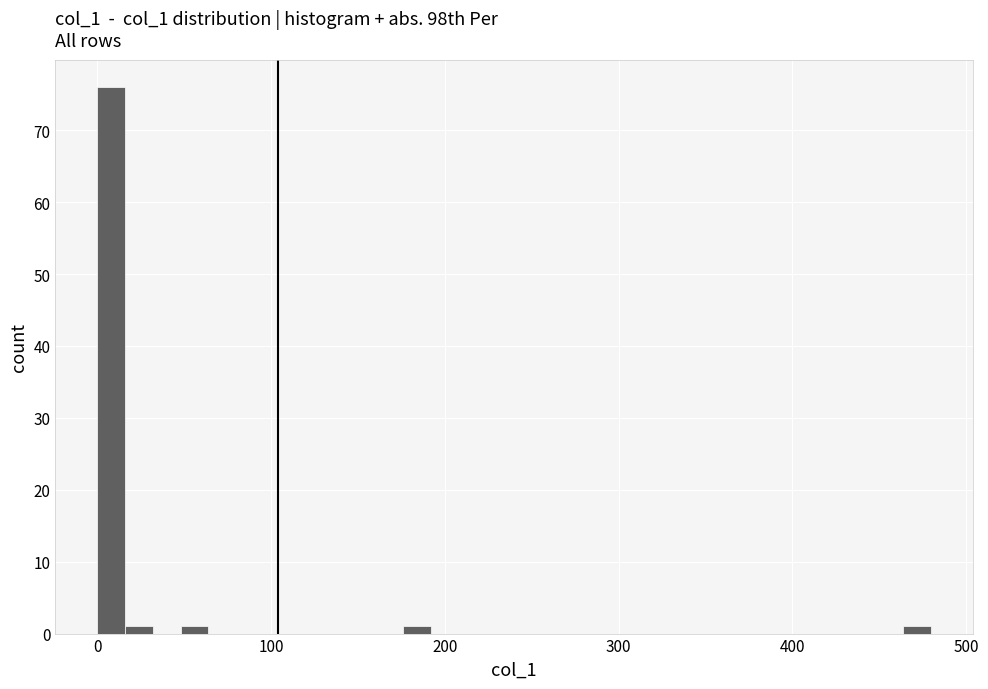

Read against the x-axis, roughly where is the centre of the tallest bar?

10